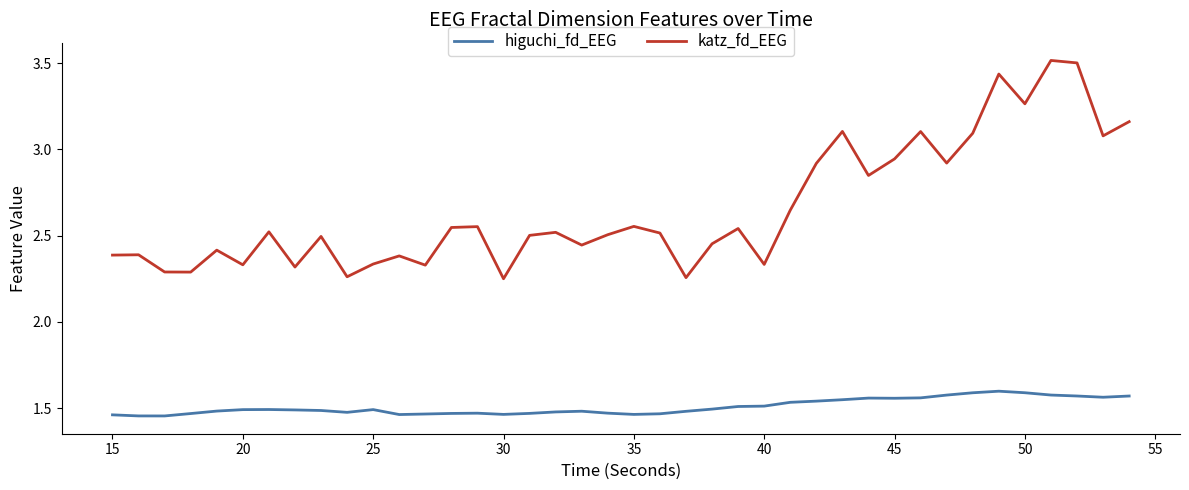

True or false: higuchi_fd_EEG has more than 1 points higher than both neighbors.

True